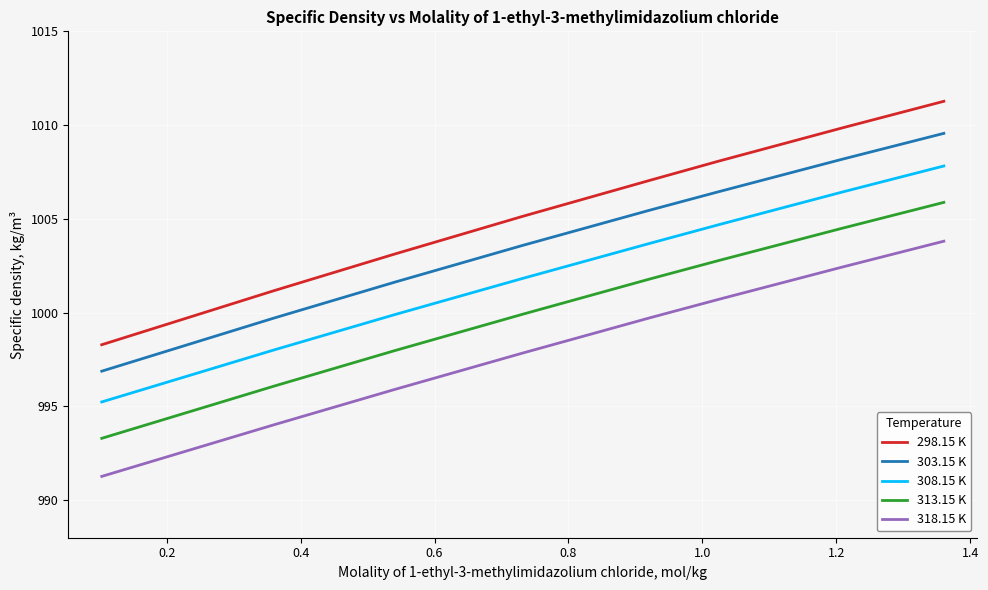

True or false: 298.15 K and 303.15 K intersect in this chart.

False